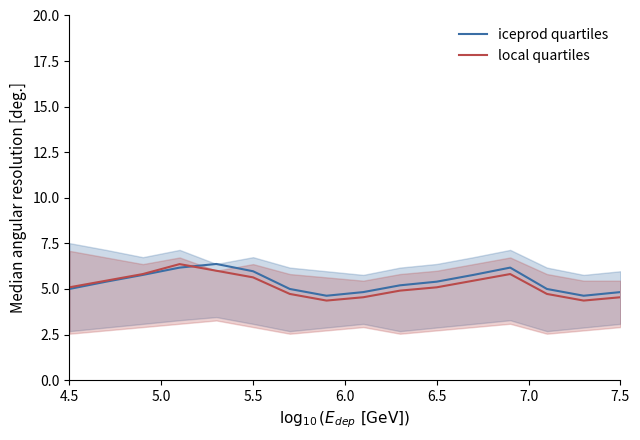

What is the maximum value for iceprod quartiles?

6.4